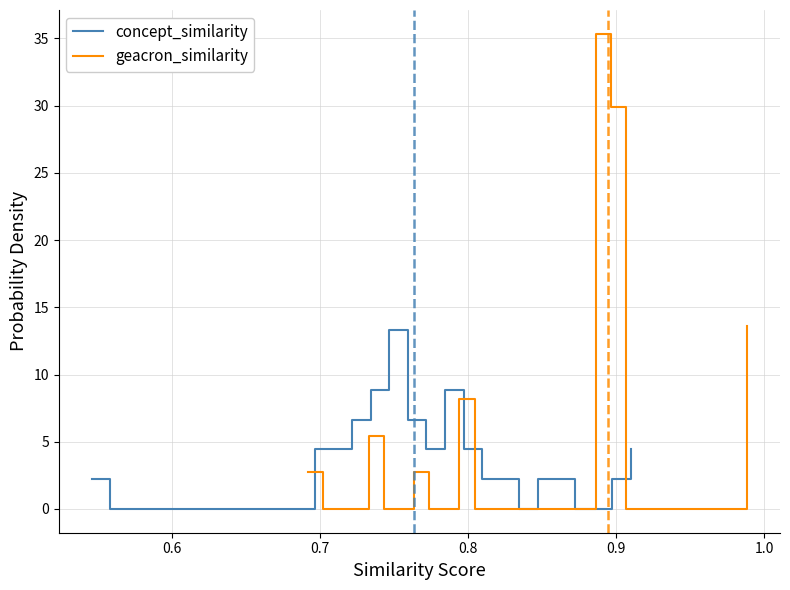

Reading left to right, what are all the values shown in this chart?

concept_similarity: 2.2	0.0	0.0	0.0	0.0	0.0	0.0	0.0	0.0	0.0	0.0	0.0	4.4	4.4	6.6	8.9	13.3	6.6	4.4	8.9	4.4	2.2	2.2	0.0	2.2	2.2	0.0	0.0	2.2	4.4
geacron_similarity: 2.7	0.0	0.0	0.0	5.4	0.0	0.0	2.7	0.0	0.0	8.2	0.0	0.0	0.0	0.0	0.0	0.0	0.0	0.0	35.3	29.9	0.0	0.0	0.0	0.0	0.0	0.0	0.0	0.0	13.6